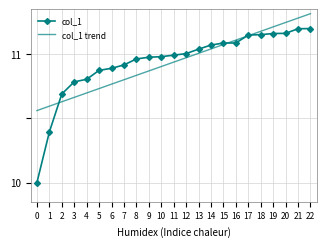

Is the value of col_1 at 20 greater than the value of col_1 trend at 8?

Yes